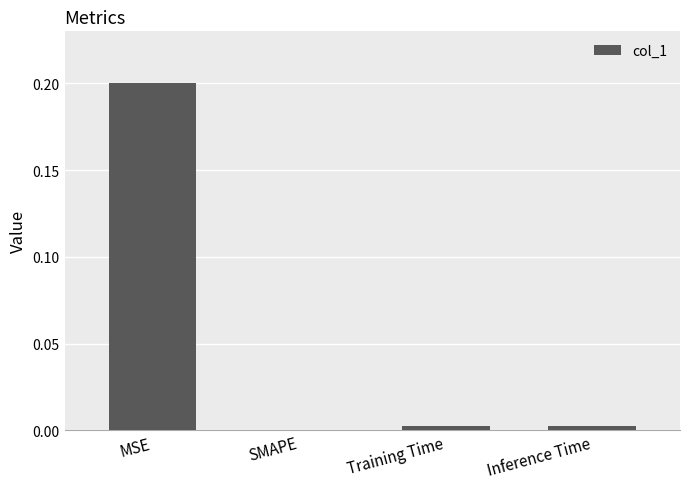

Which category has the highest value across all series?

MSE